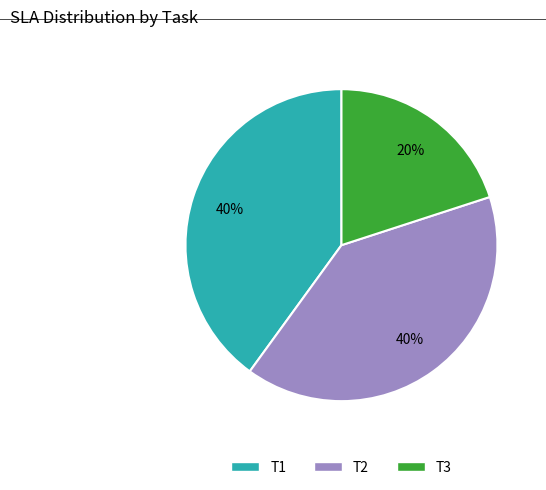

Combined, do T2 and T1 account for over 50%?

Yes